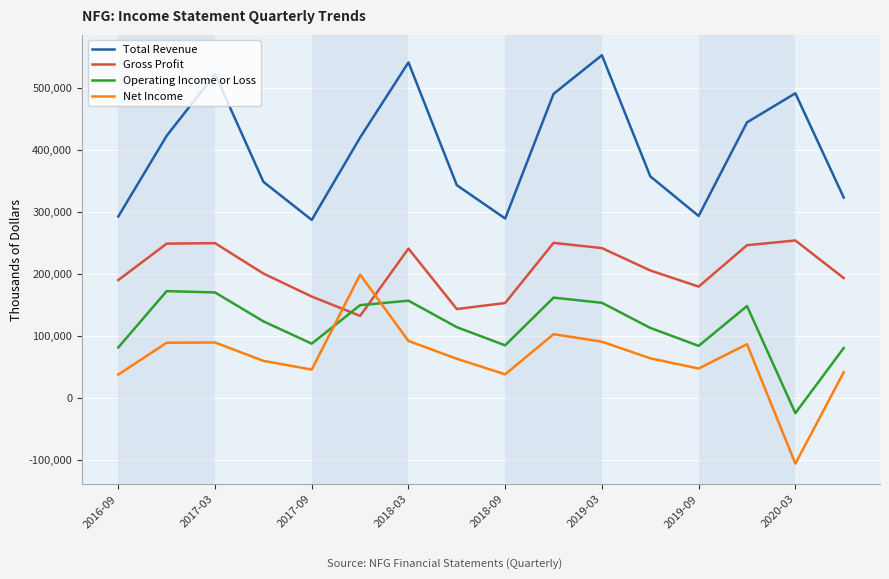

True or false: Net Income and Total Revenue cross at least once.

False